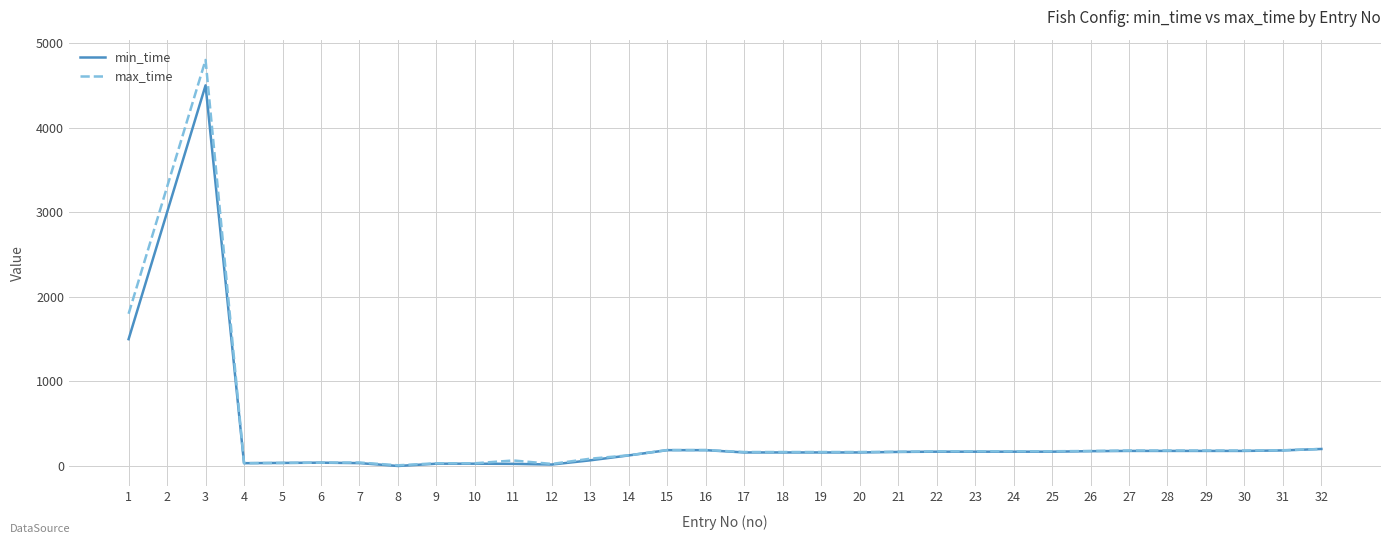

Which series has the largest range (max minus min)?

max_time